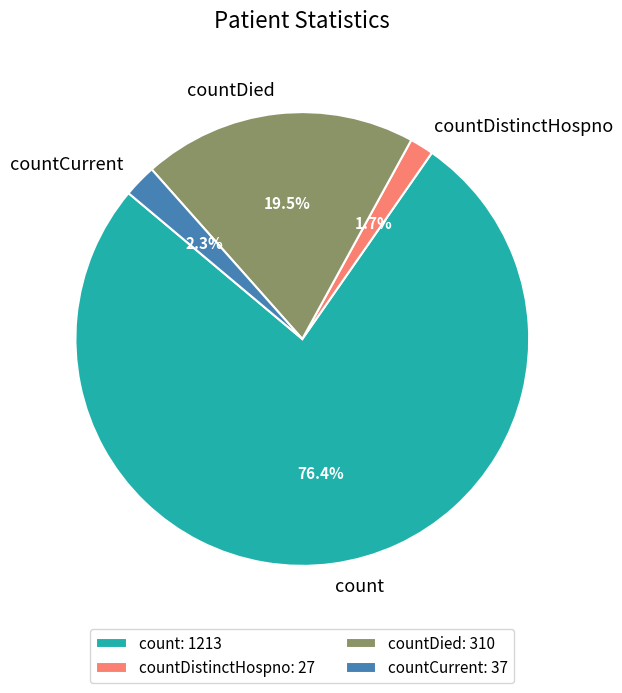

Which slice is the smallest?

countDistinctHospno